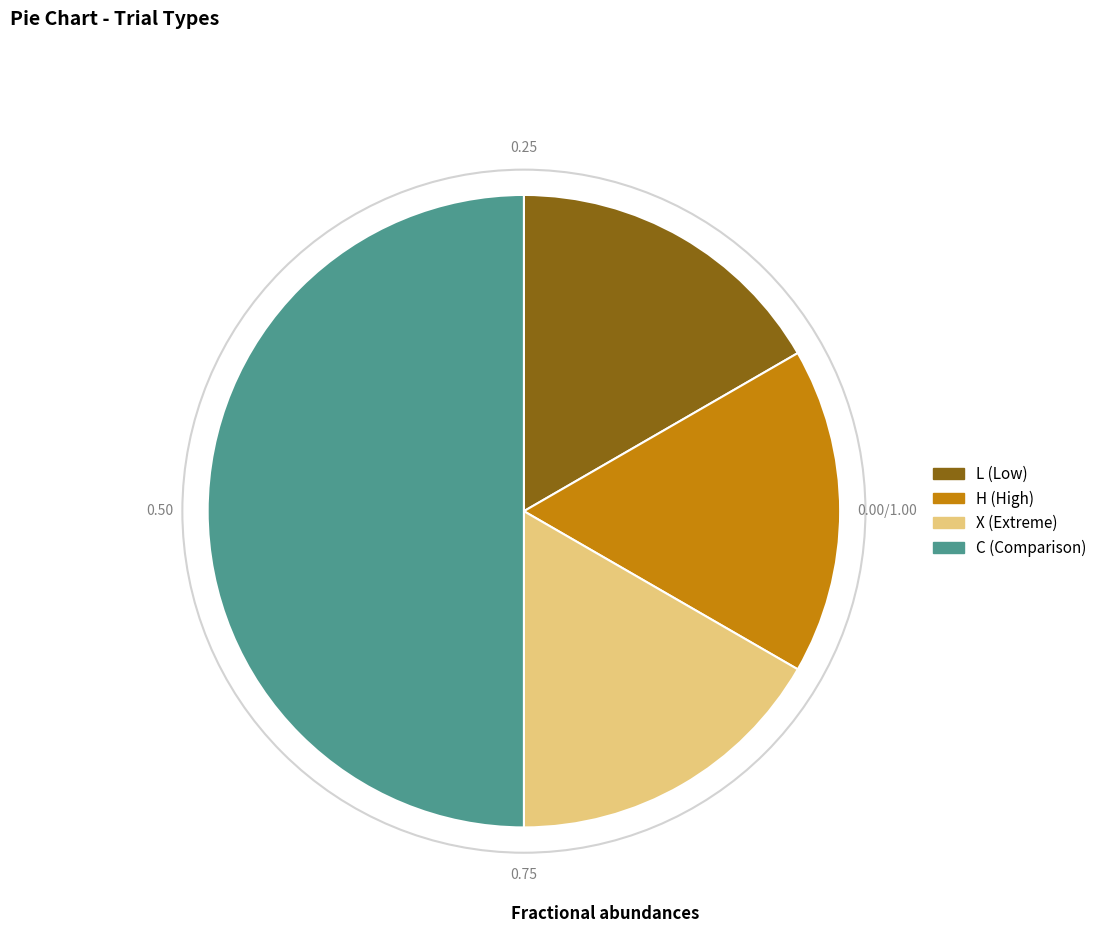

How many segments does this pie chart have?

4